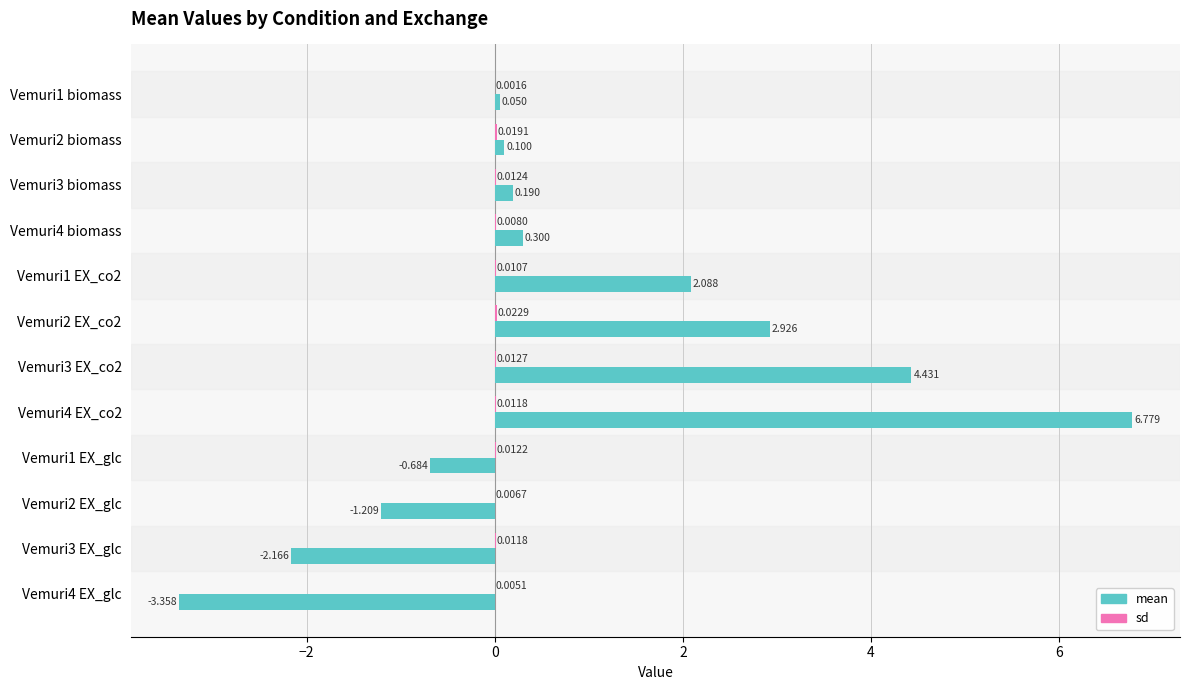

Between Vemuri1 EX_co2 and Vemuri4 EX_co2, which series saw the biggest shift?

mean